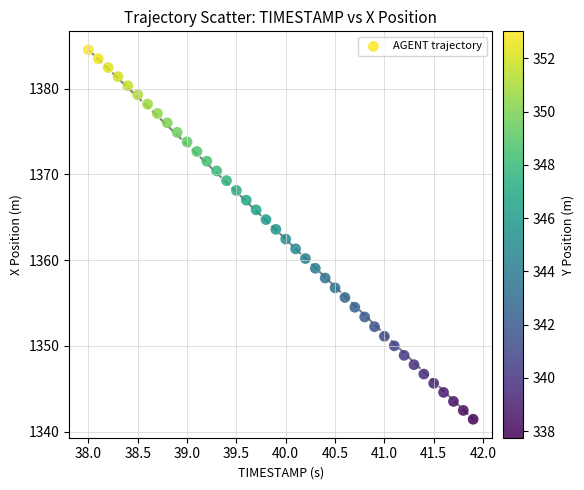

What is the range of X values (max minus min)?

3.9